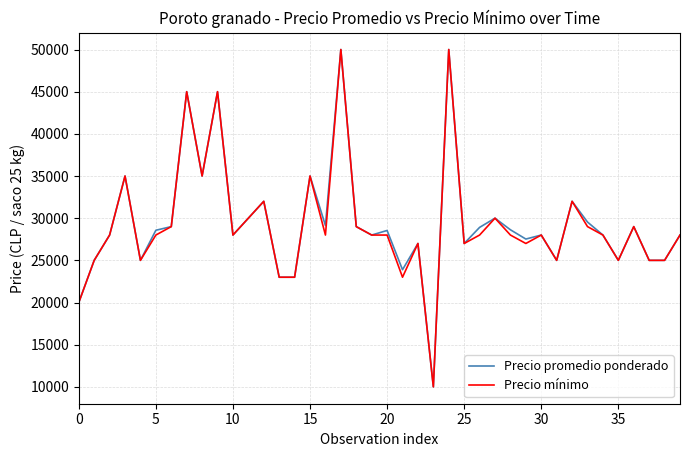

What is the maximum value shown in the chart?

50000